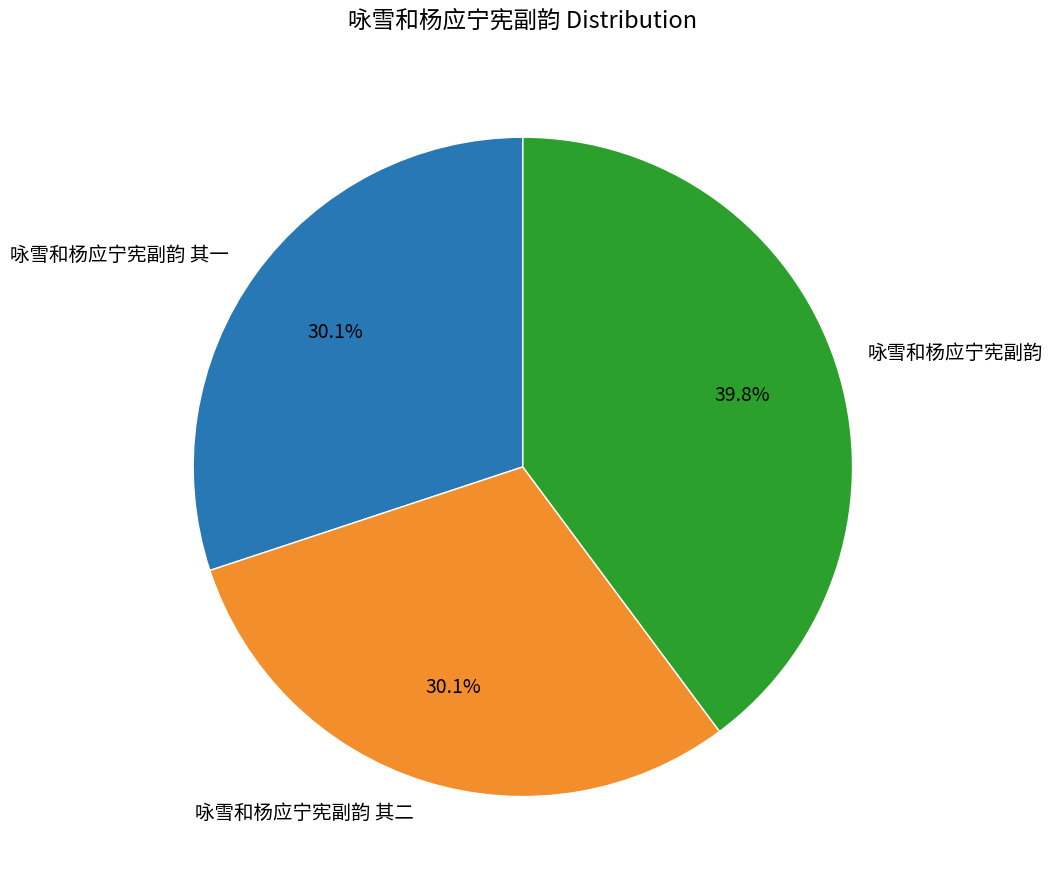

Do 咏雪和杨应宁宪副韵 其二 and 咏雪和杨应宁宪副韵 其一 together represent more than half of the pie?

Yes